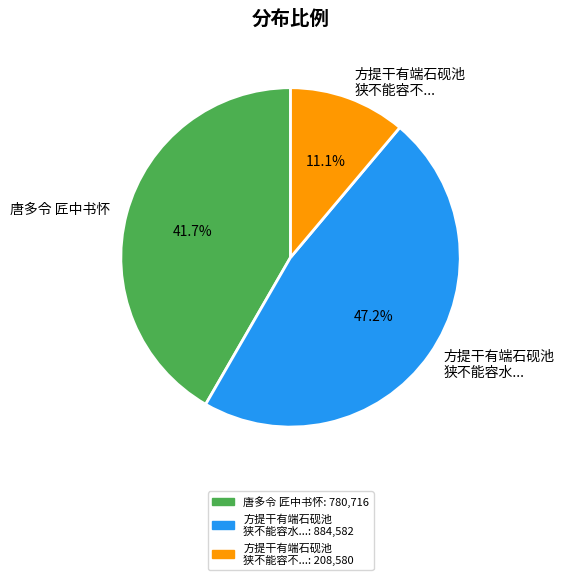

Which has a higher value, 唐多令 匠中书怀 or 方提干有端石砚池 狭不能容不...?

唐多令 匠中书怀